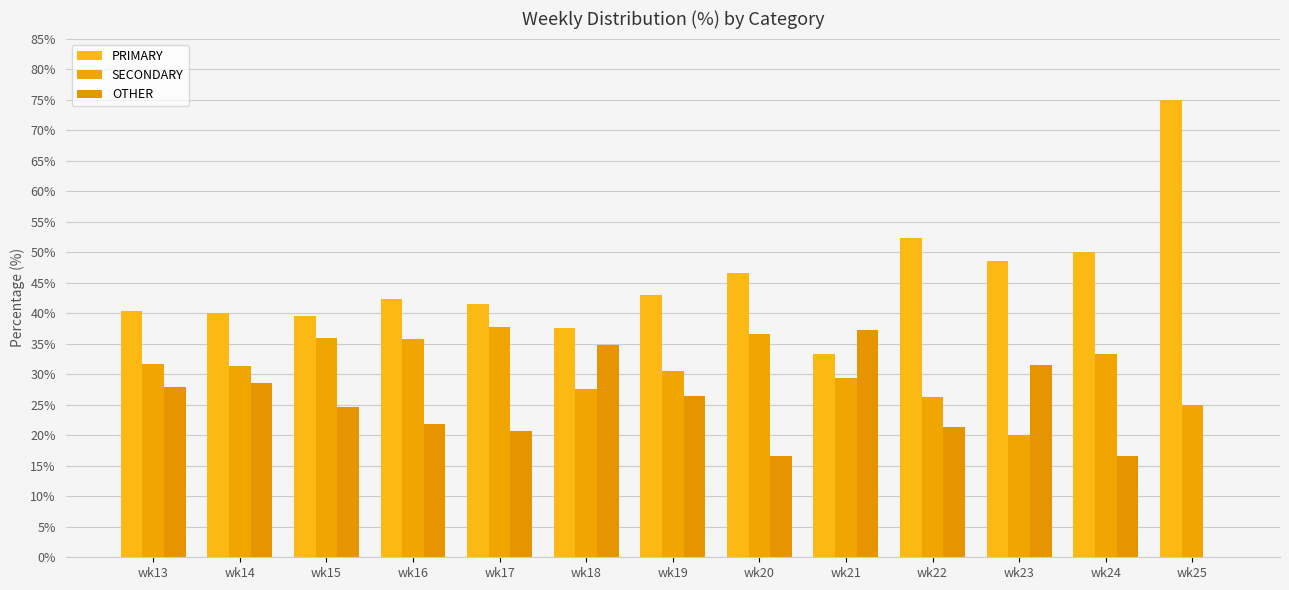

Are the bars horizontal?

No